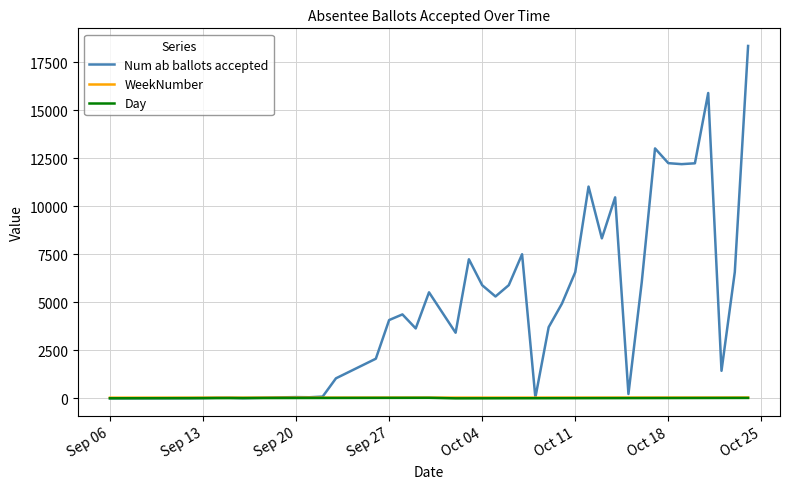

What is the difference between the maximum and minimum values in the Day series?

28